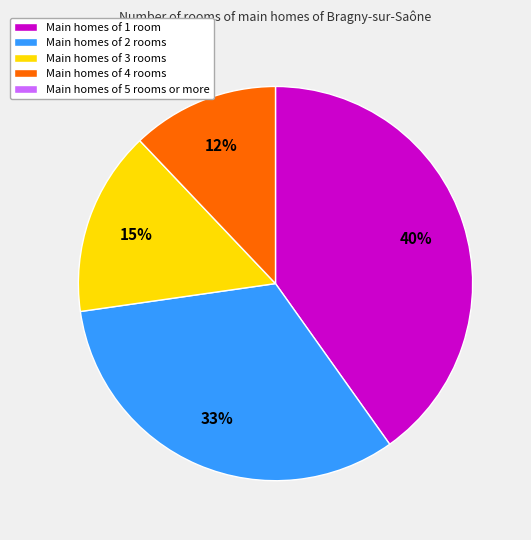

Does any single category account for the majority?

No